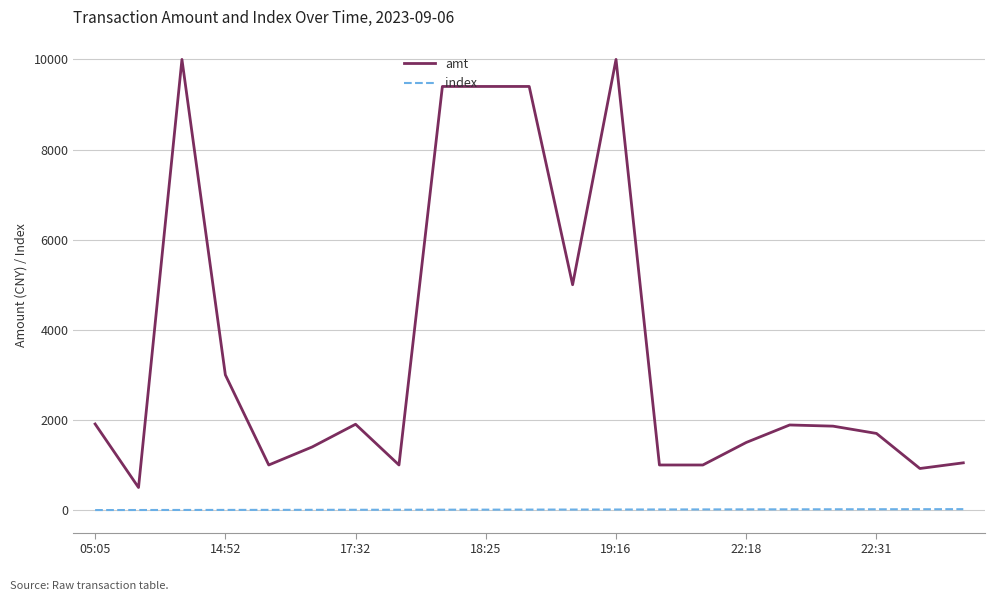

What is the minimum value for amt?

500.0